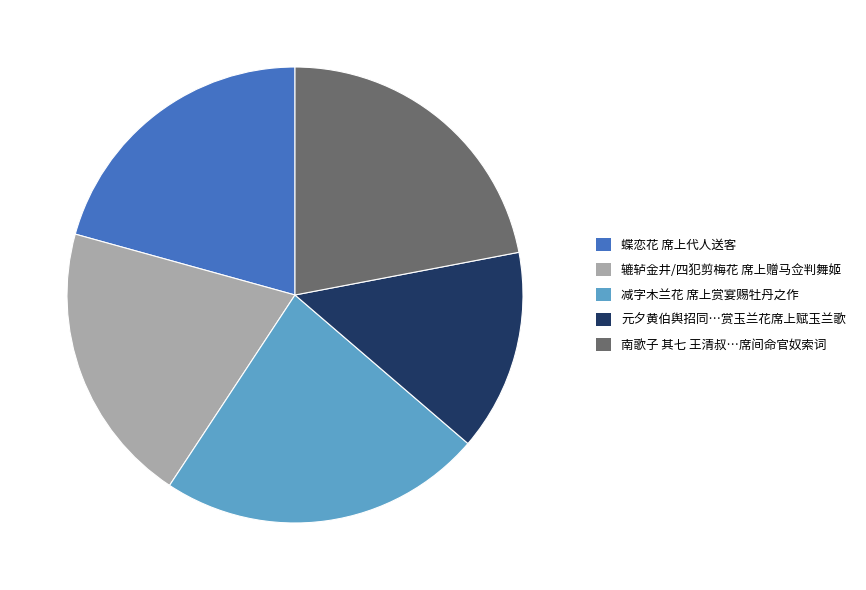

Is it true that 辘轳金井/四犯剪梅花 席上赠马佥判舞姬 is 20% of the pie?

True